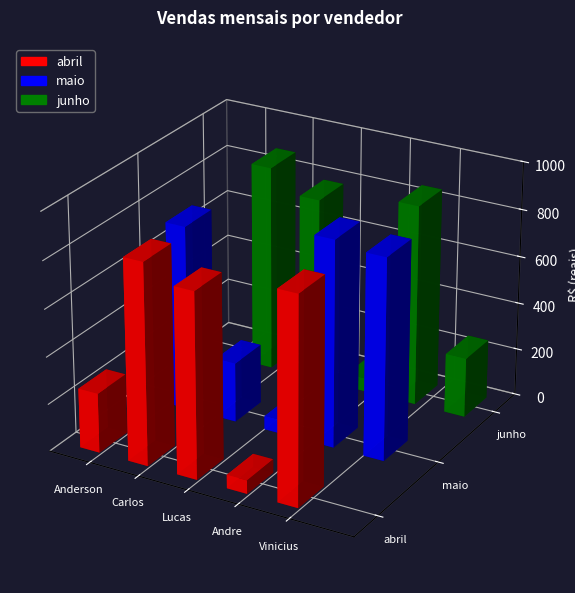

What position from the left is Anderson?

1